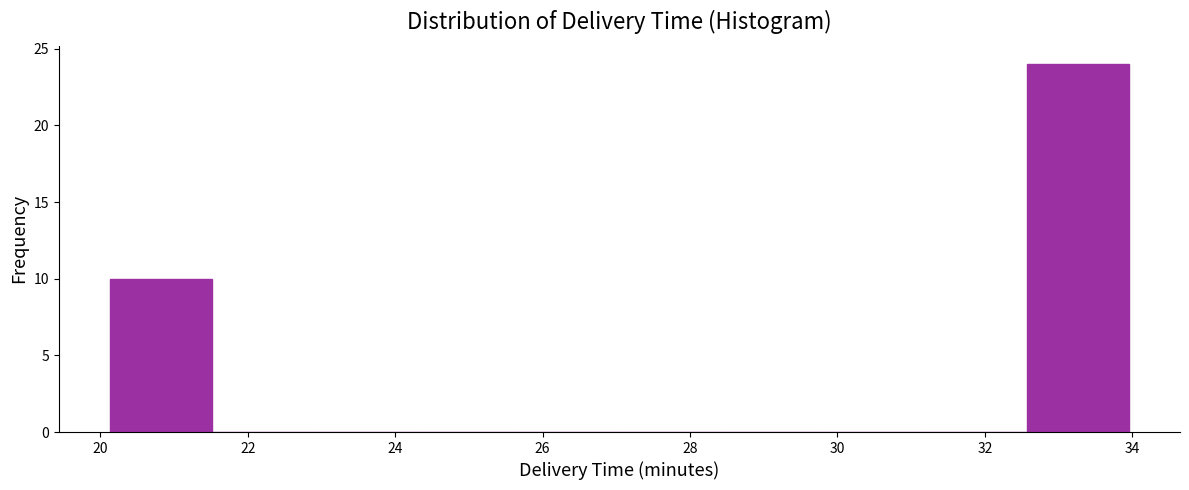

How tall is the bar that spans 32.6 to 34.0 on the x-axis? Neither the bar edges nor the heights are printed on the chart, so give them approximately, as read against the axes.

24